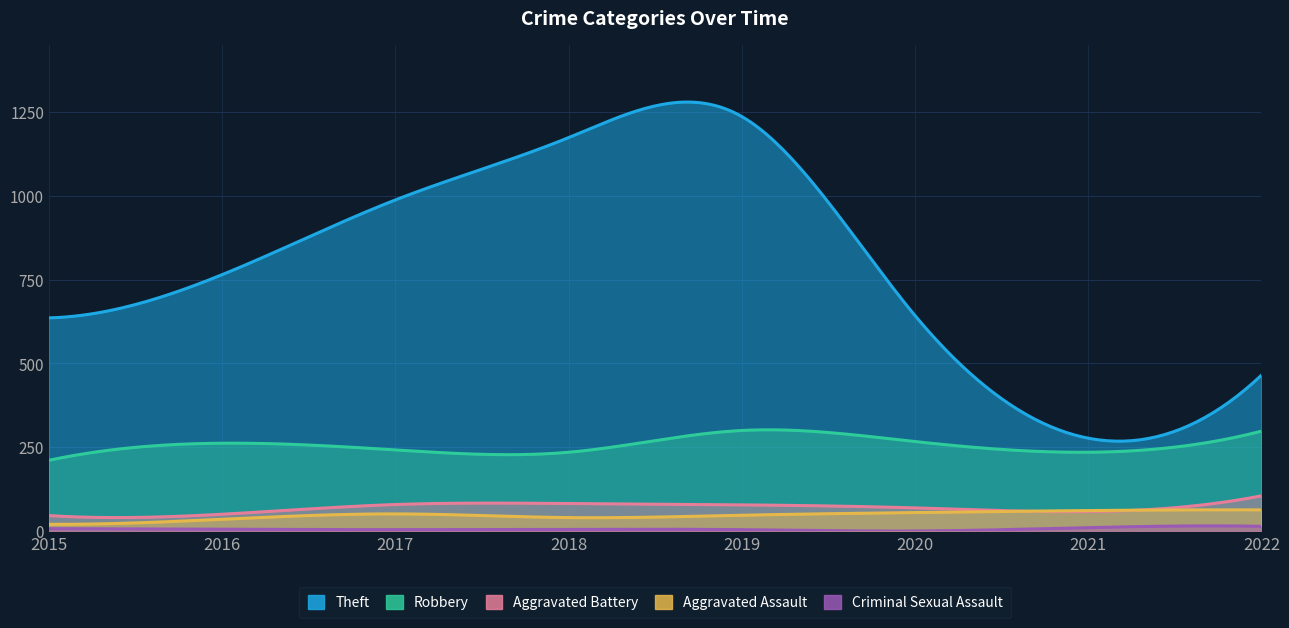

List the series in order of their peak value, lowest first.

Criminal Sexual Assault, Aggravated Assault, Aggravated Battery, Robbery, Theft